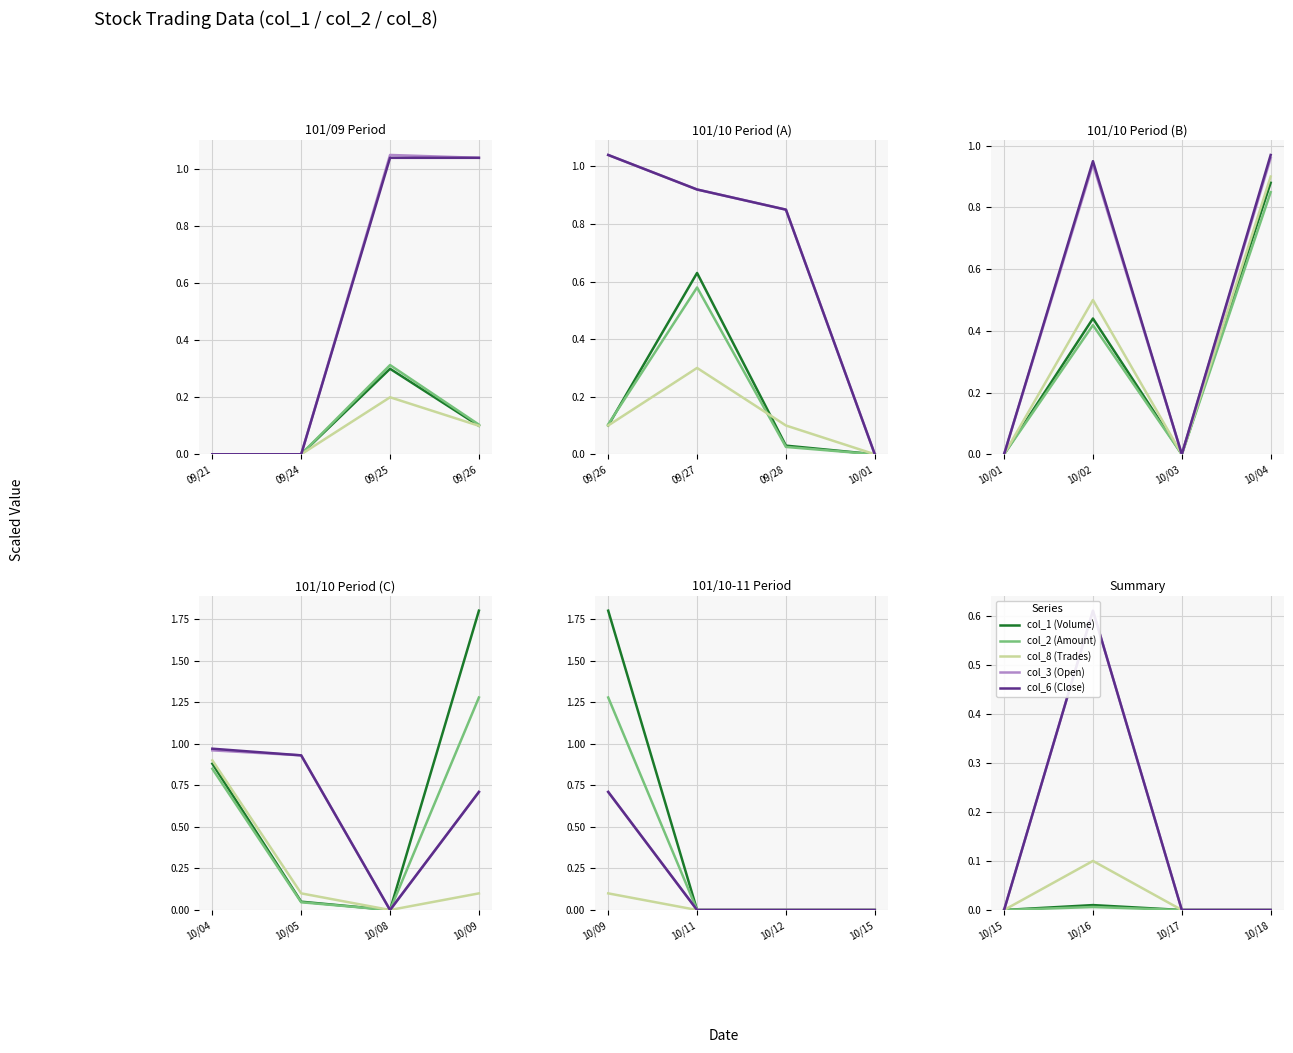

The value of col_1 (Volume) at 10/15 is 0.0. True or false?

True